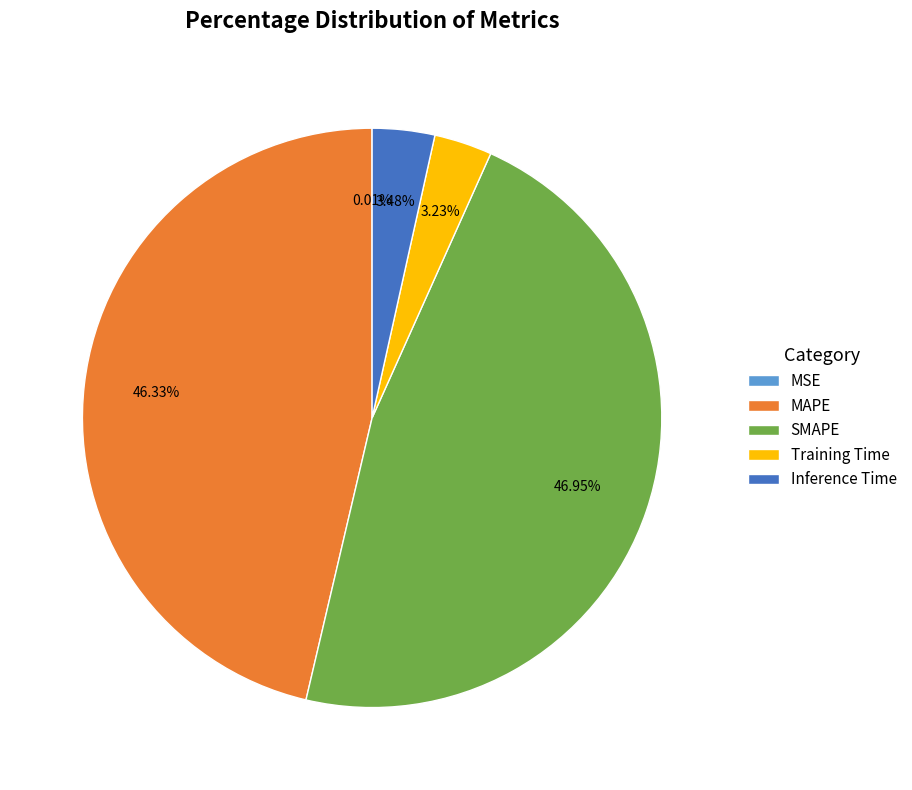

Is SMAPE the majority of the pie?

No